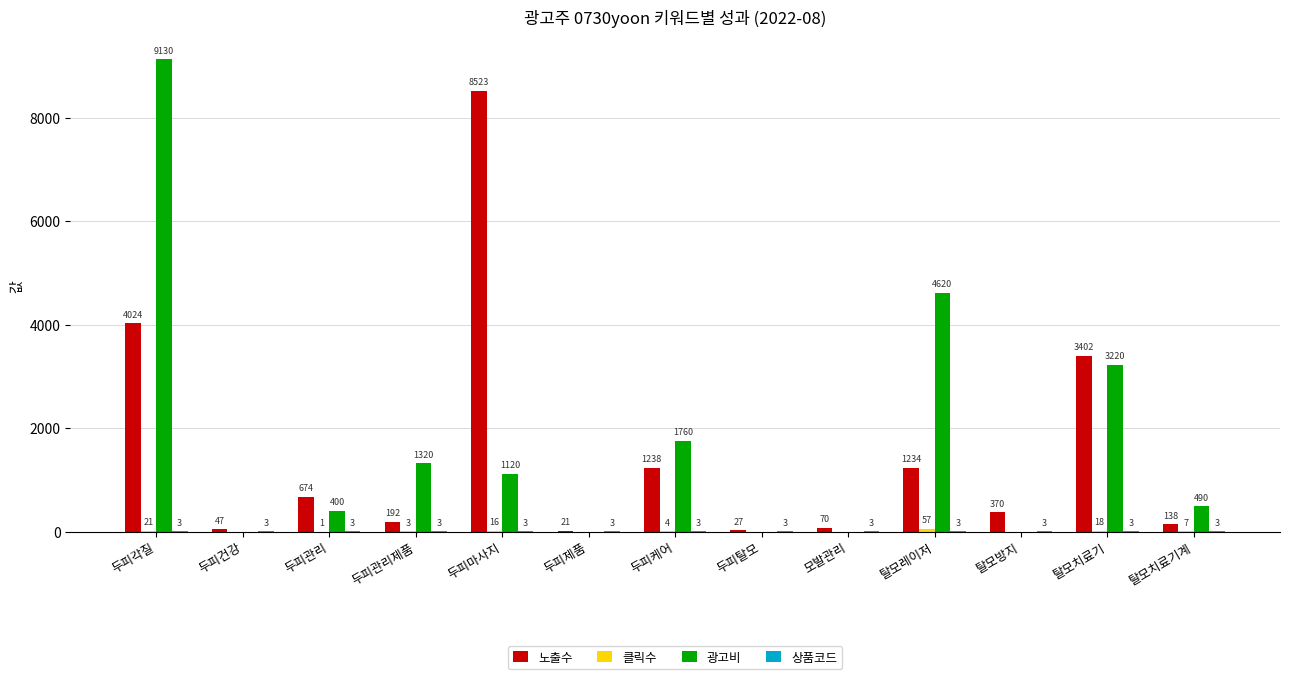

At which category is the sum across all series the highest?

두피각질